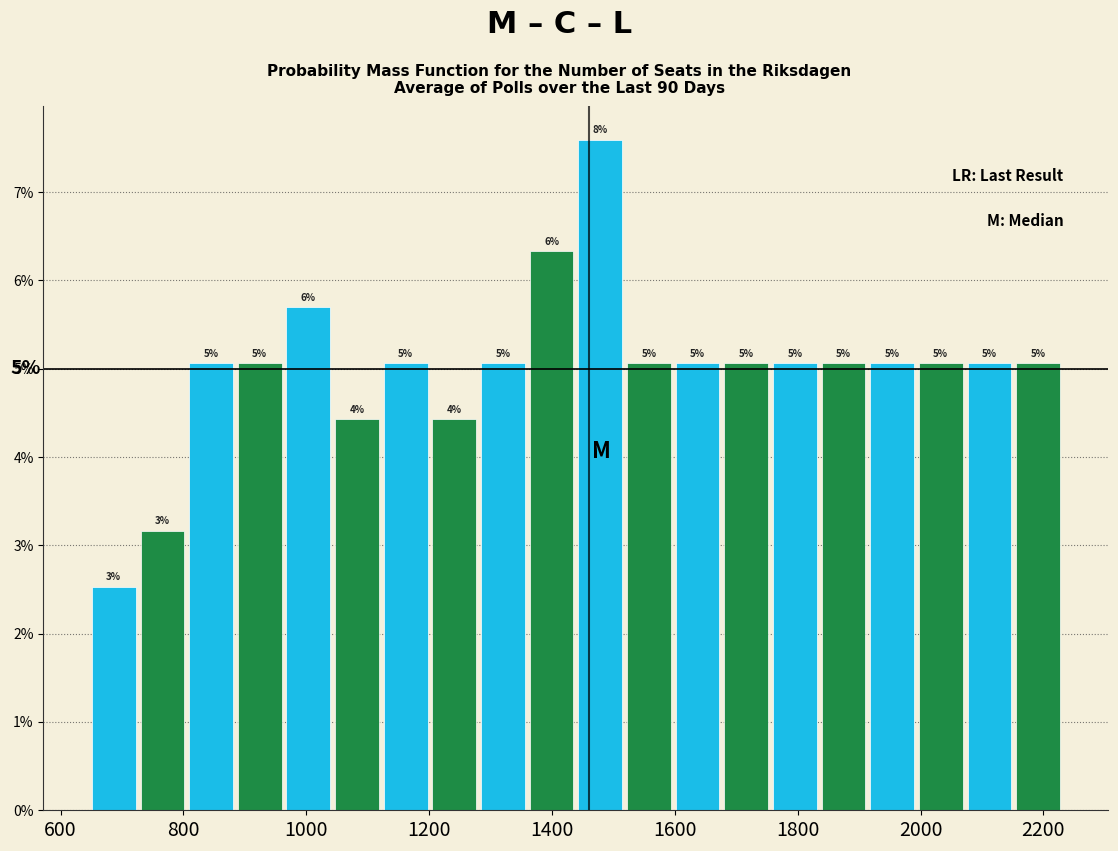

Read against the x-axis, roughly where is the centre of the tallest bar?

1480